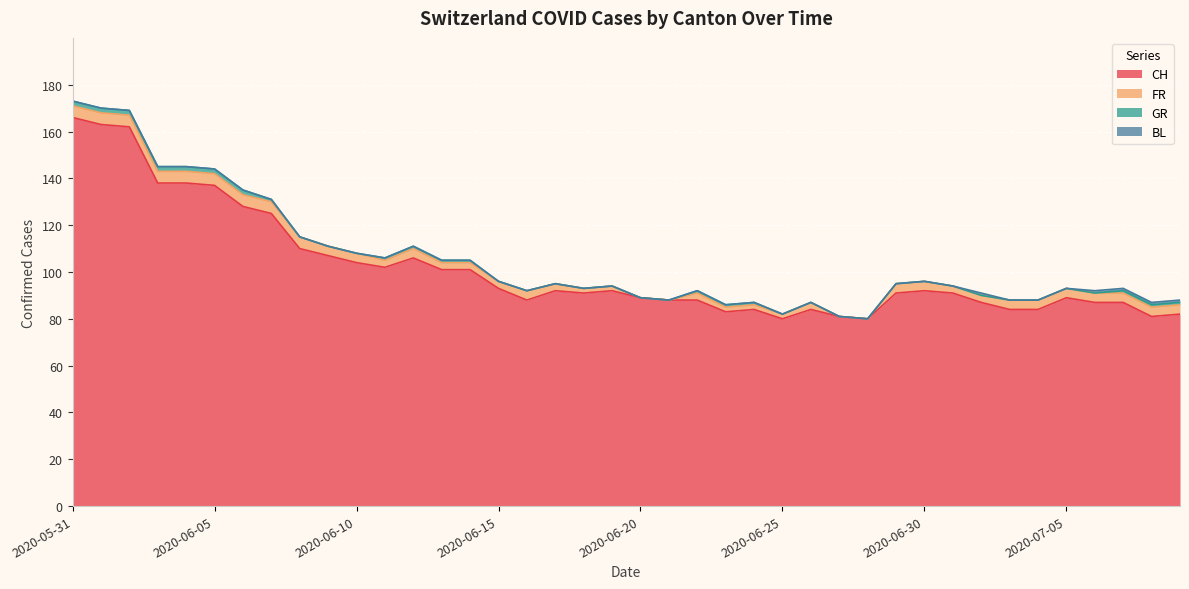

True or false: BL has a value of 0 at 2020-06-23.

False